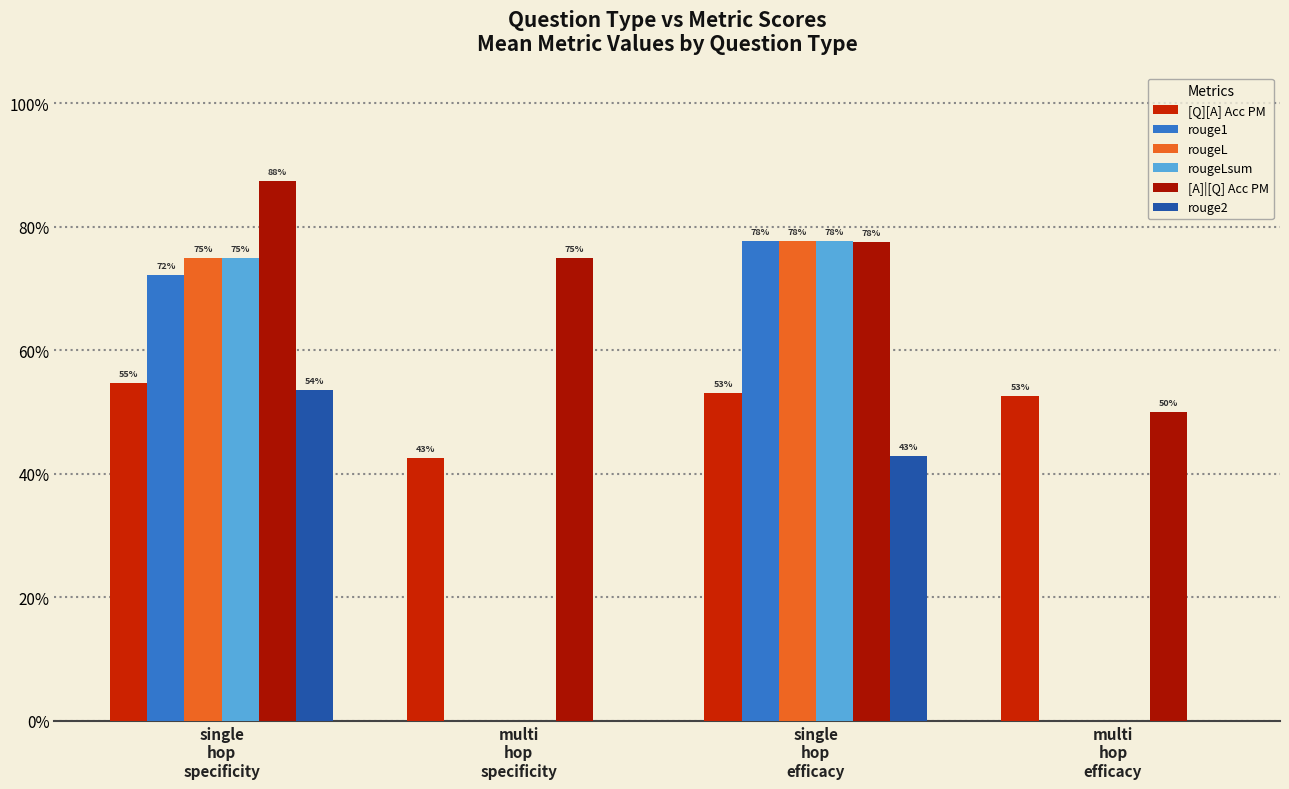

How many groups of bars are there?

4